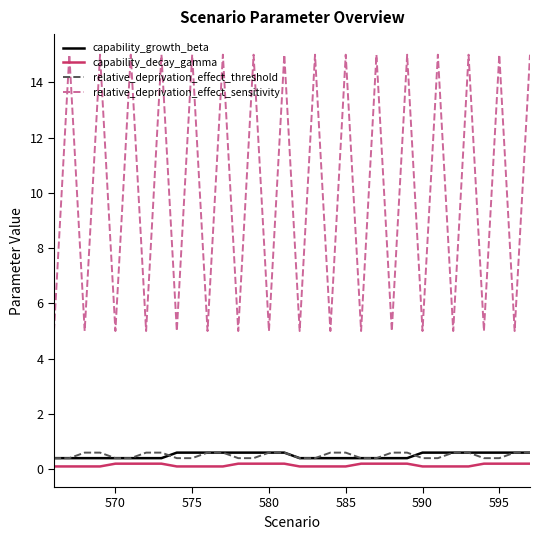

True or false: relative_deprivation_effect_sensitivity and relative_deprivation_effect_threshold cross at least once.

False